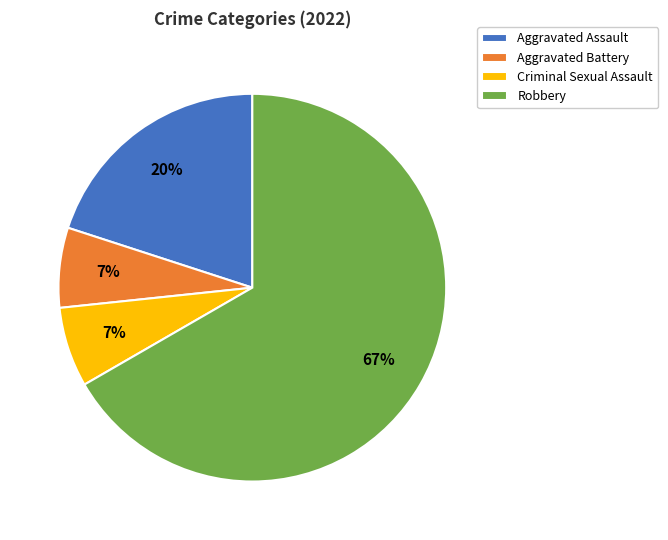

What is the ratio of the value at Criminal Sexual Assault to the value at Aggravated Assault?

0.3